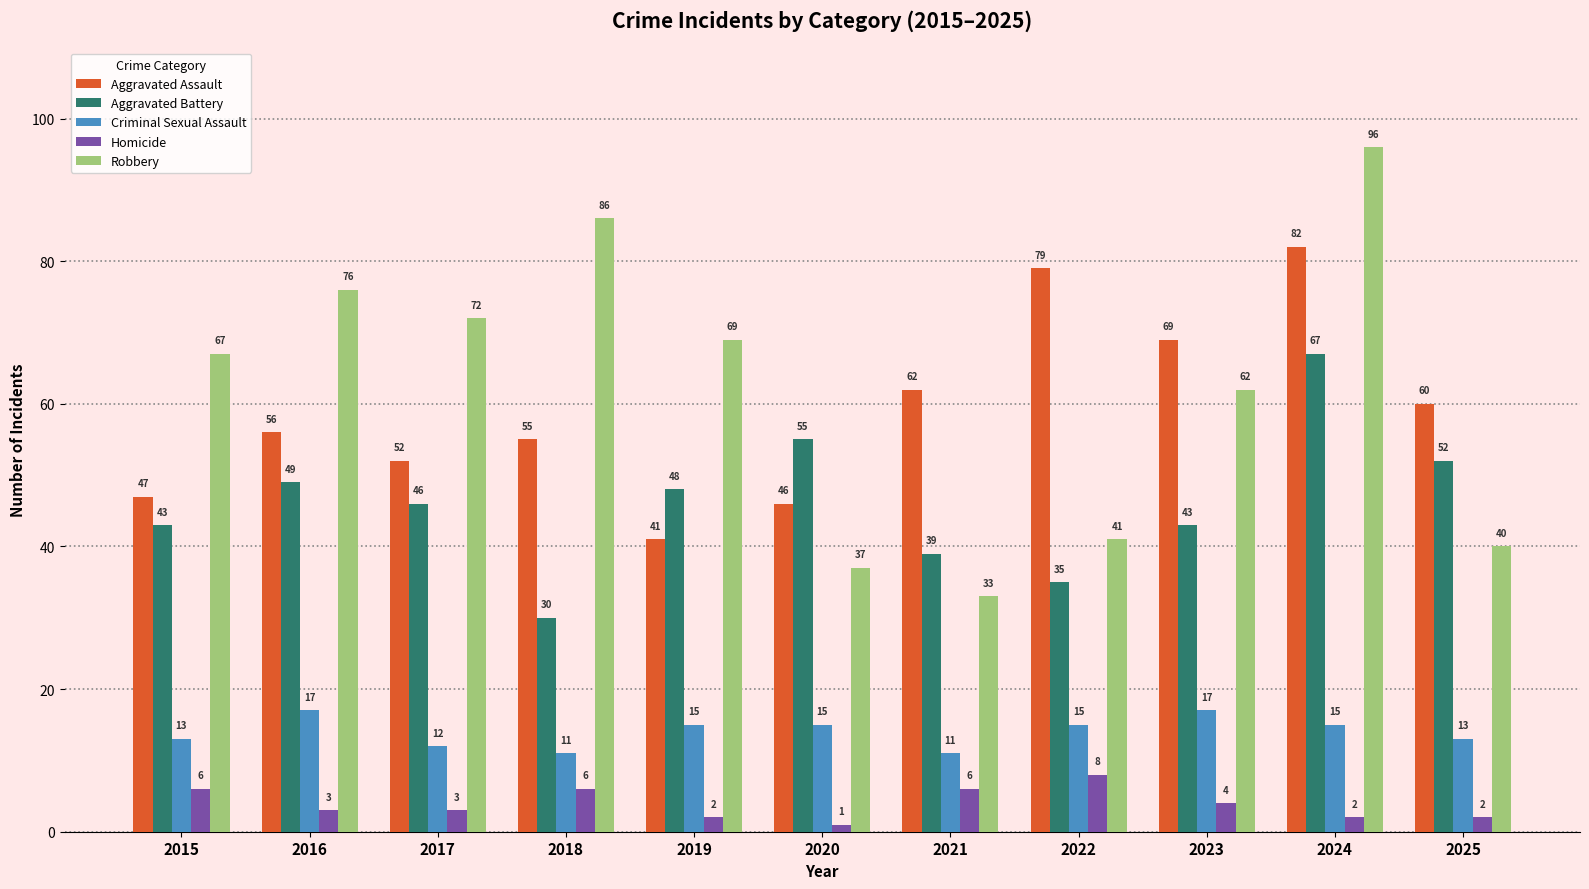

Reading left to right, what are all the values shown in this chart?

Aggravated Assault: 2015=47	2016=56	2017=52	2018=55	2019=41	2020=46	2021=62	2022=79	2023=69	2024=82	2025=60
Aggravated Battery: 2015=43	2016=49	2017=46	2018=30	2019=48	2020=55	2021=39	2022=35	2023=43	2024=67	2025=52
Criminal Sexual Assault: 2015=13	2016=17	2017=12	2018=11	2019=15	2020=15	2021=11	2022=15	2023=17	2024=15	2025=13
Homicide: 2015=6	2016=3	2017=3	2018=6	2019=2	2020=1	2021=6	2022=8	2023=4	2024=2	2025=2
Robbery: 2015=67	2016=76	2017=72	2018=86	2019=69	2020=37	2021=33	2022=41	2023=62	2024=96	2025=40